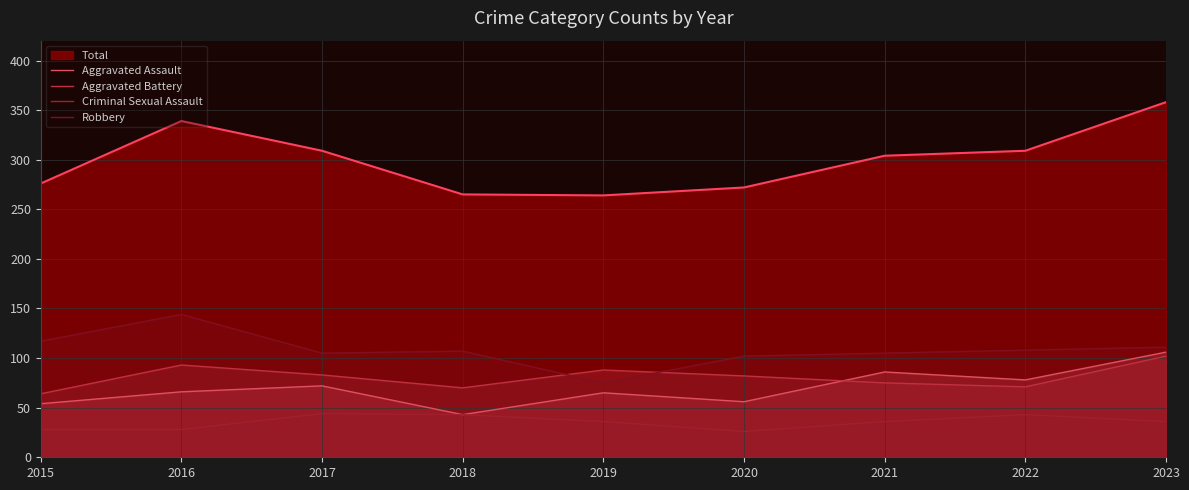

What is the sum of the Robbery values at 2020 and 2021?

207